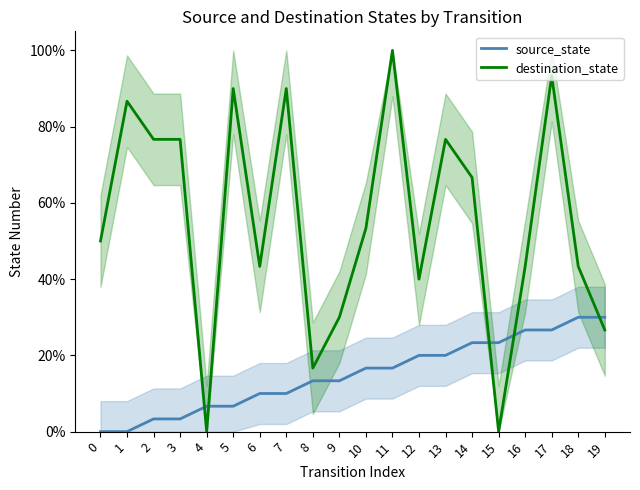

Rank the series at 7 from highest to lowest value.

destination_state, source_state